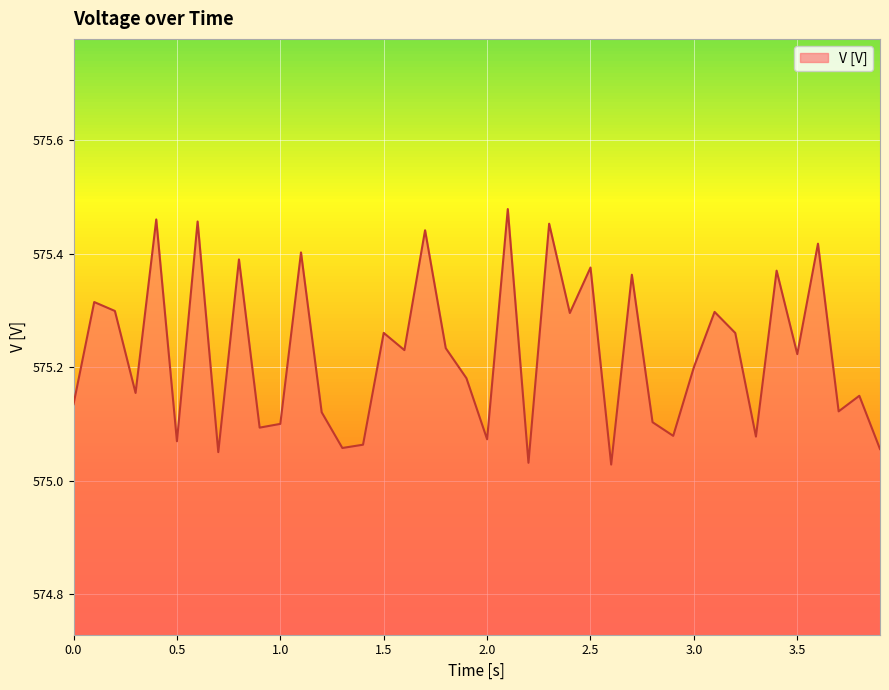

How many lines are shown in the chart?

1